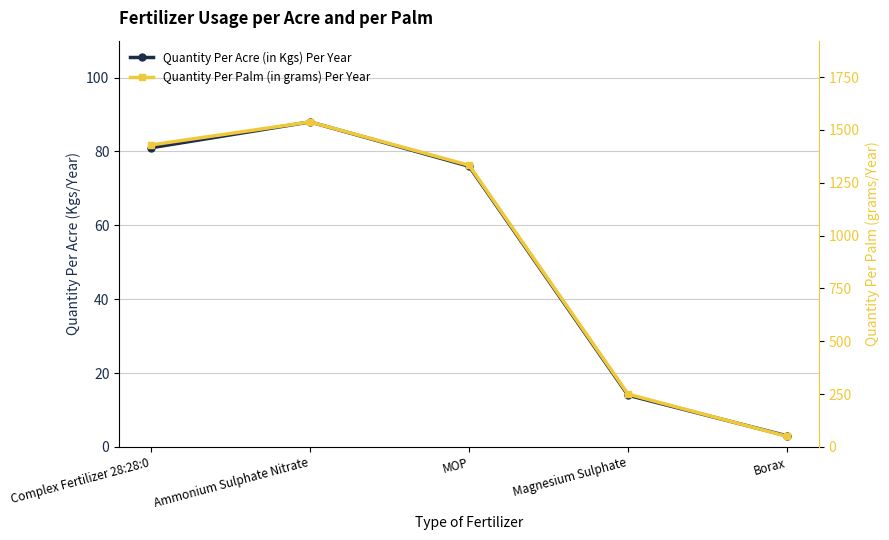

What is the difference between the highest and lowest values at Ammonium Sulphate Nitrate?

1450